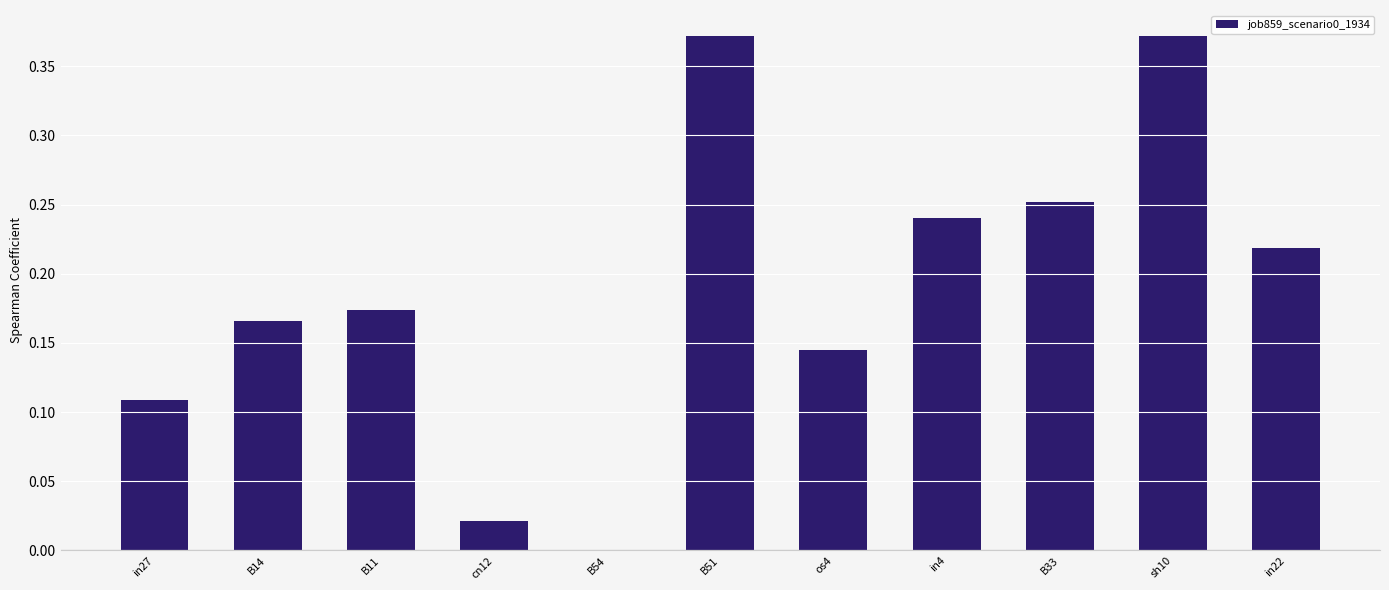

What is the sum of the values at in22 and B51?

0.6